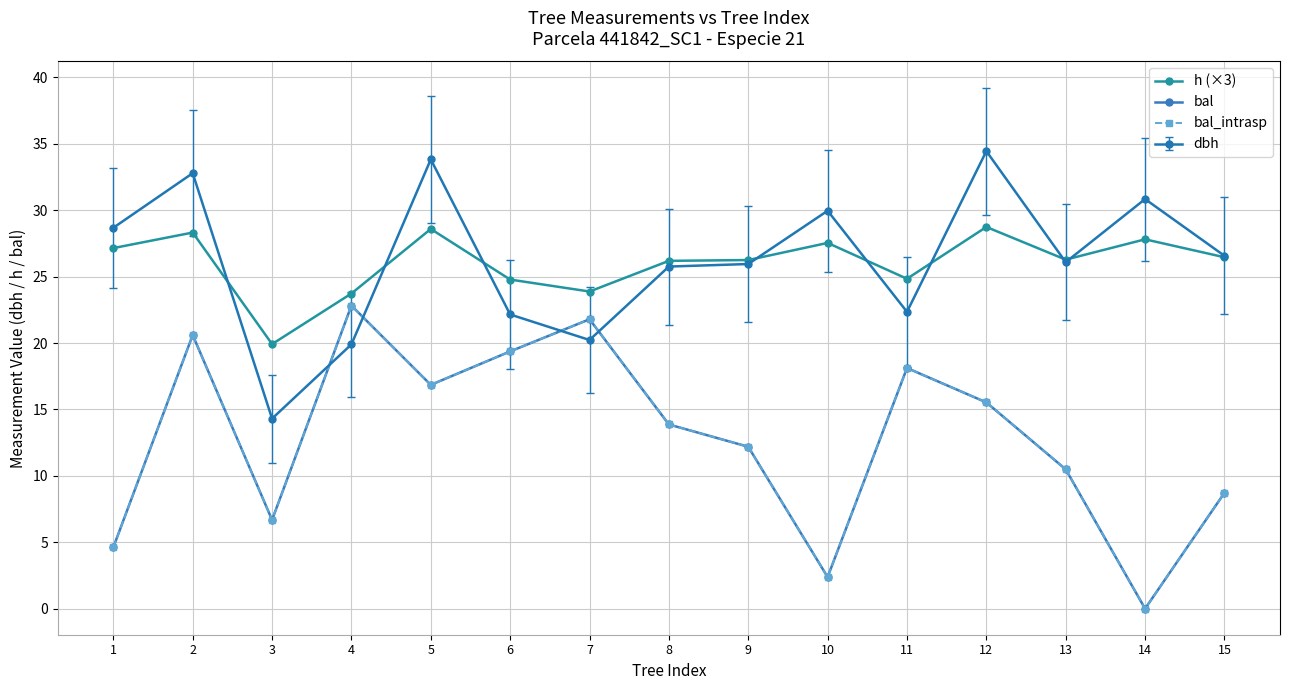

The value of h (×3) at 10 is 27.5. True or false?

True